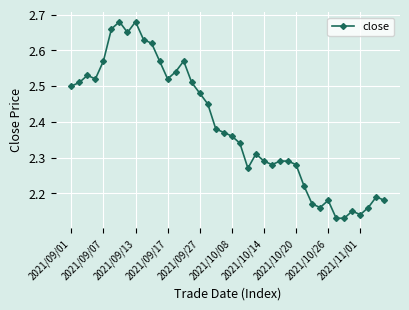

What is the sum of all values?

95.5